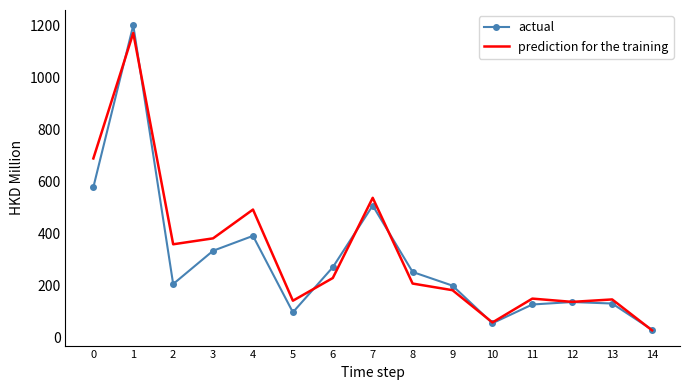

What value does the actual series have at 10?

53.3